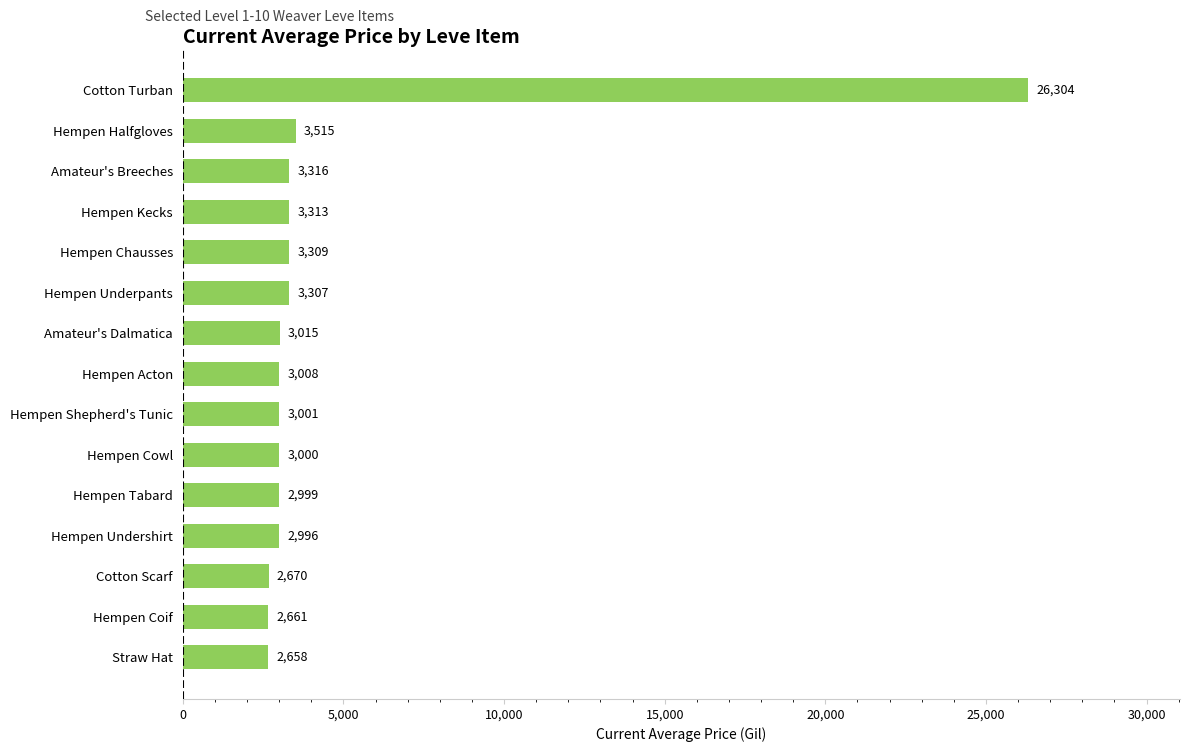

What is the maximum value shown in the chart?

26304